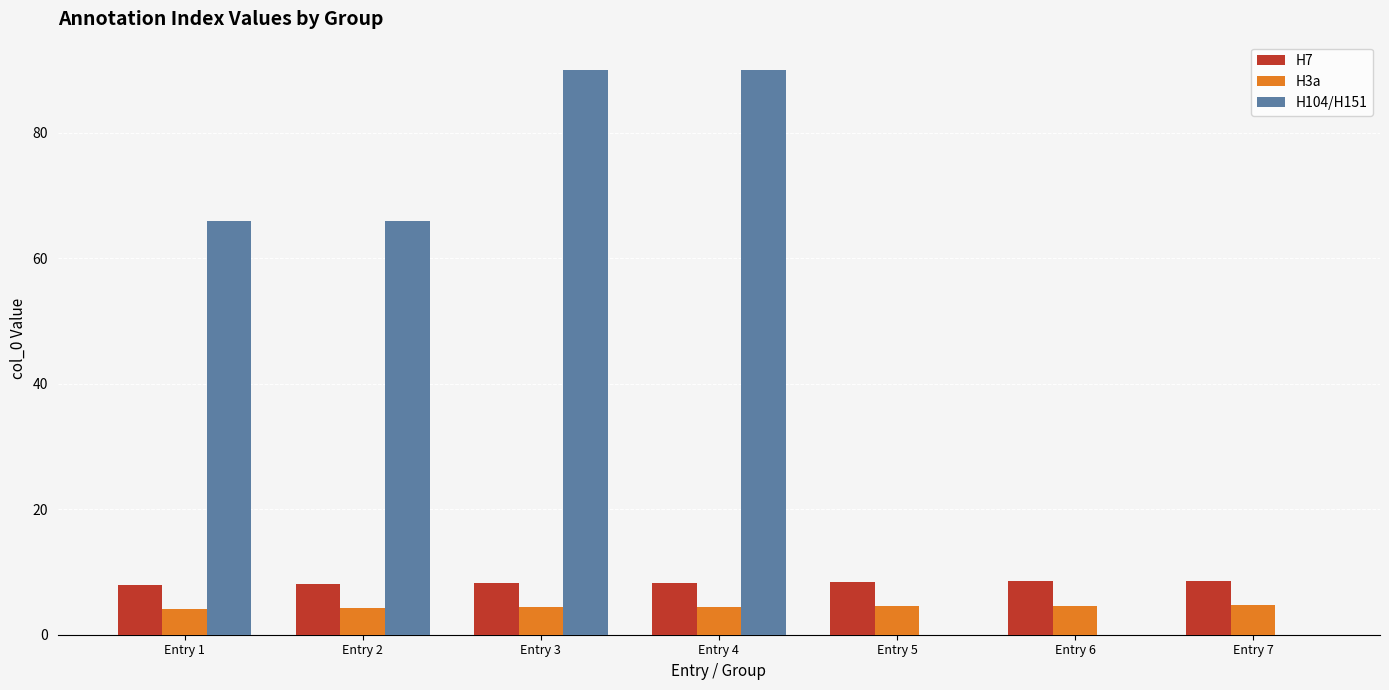

Is it true that H3a equals 4.2 at Entry 2?

True